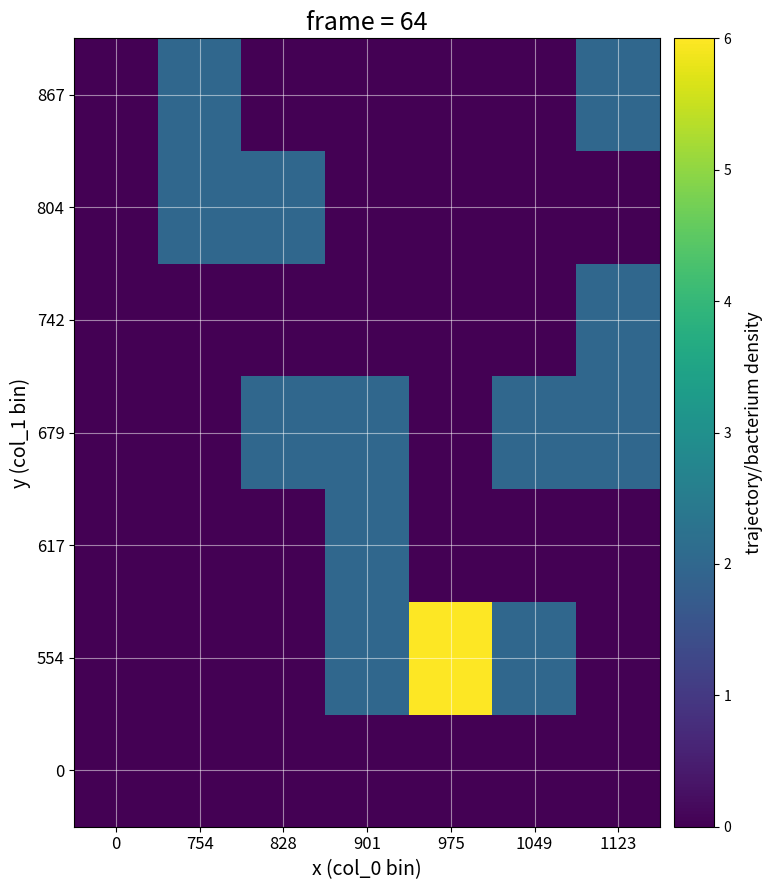

Rank the series by their maximum value, from lowest to highest.

0, 617, 679, 742, 804, 867, 554